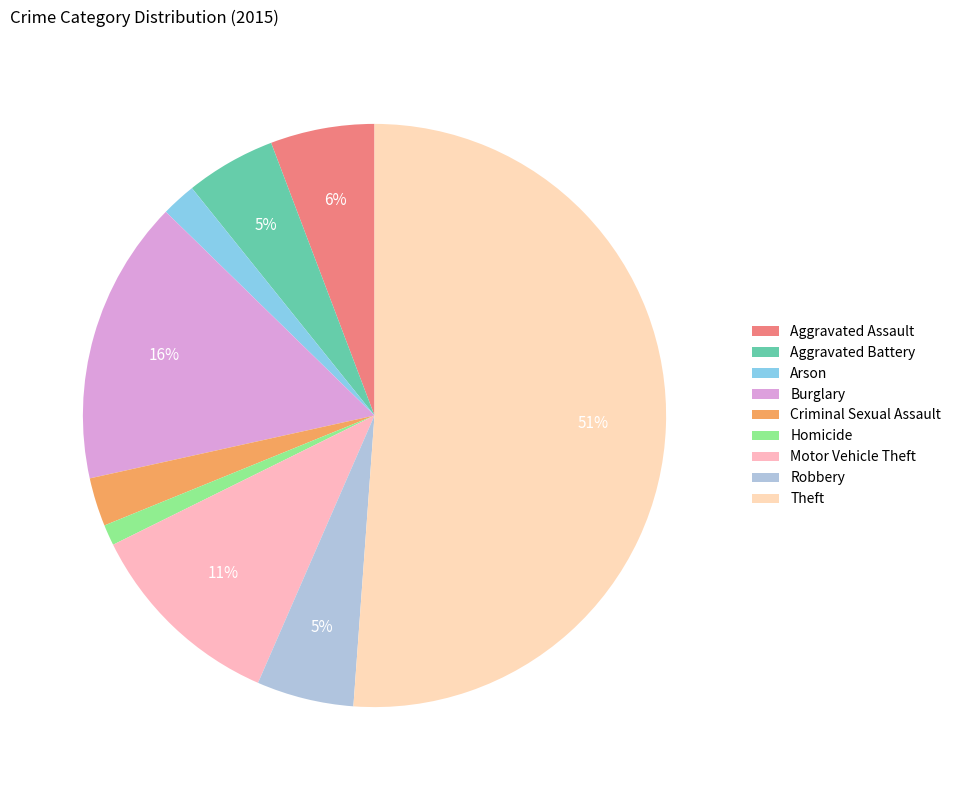

What is the majority slice?

Theft